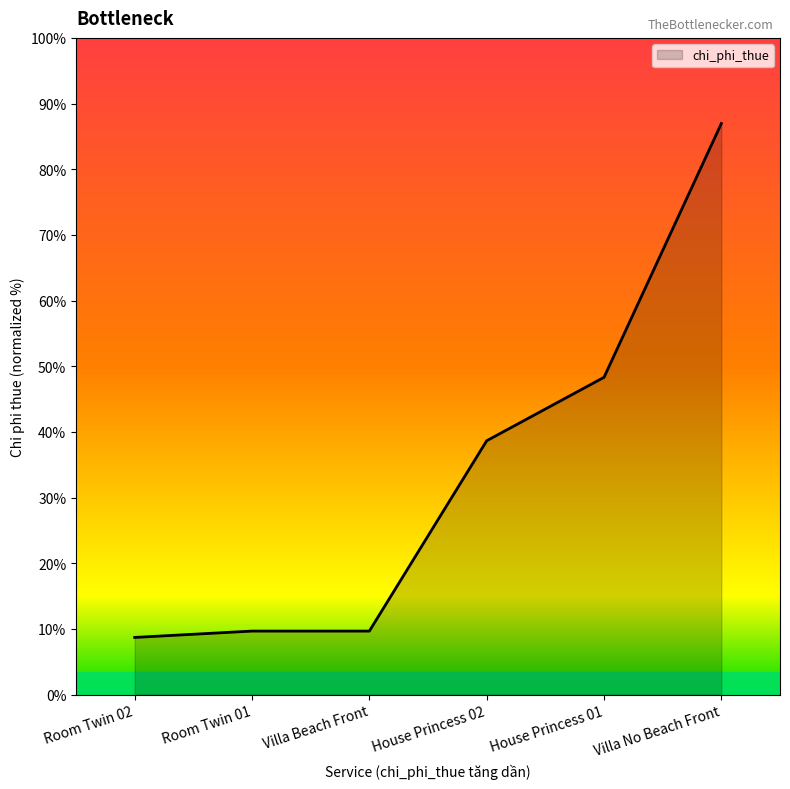

Does the chart have visible grid lines?

No